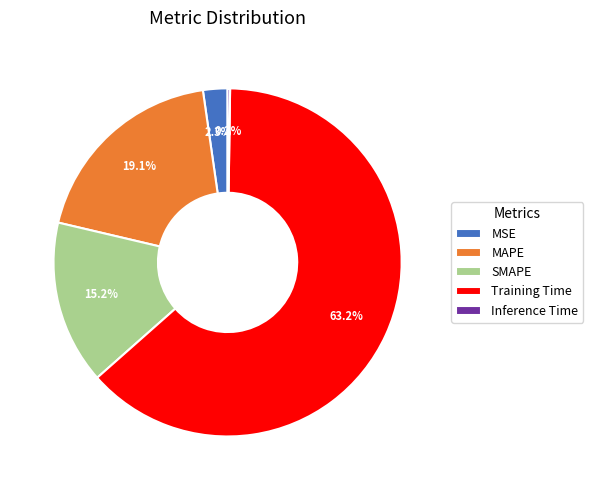

Which slice is the largest?

Training Time